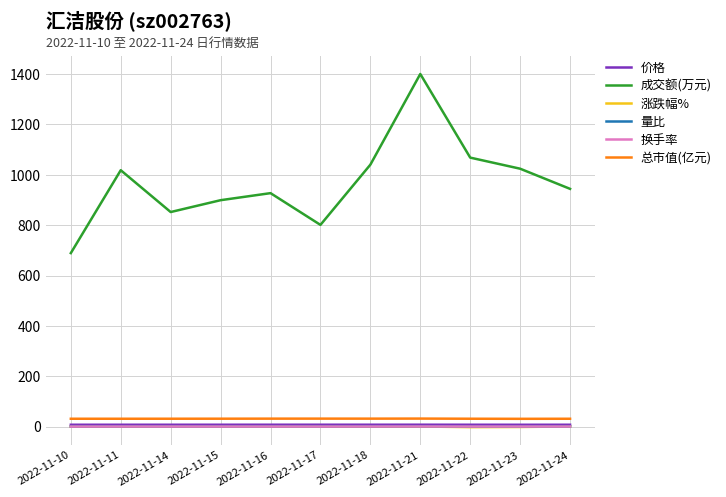

Where does the 量比 series first go above 1?

2022-11-11